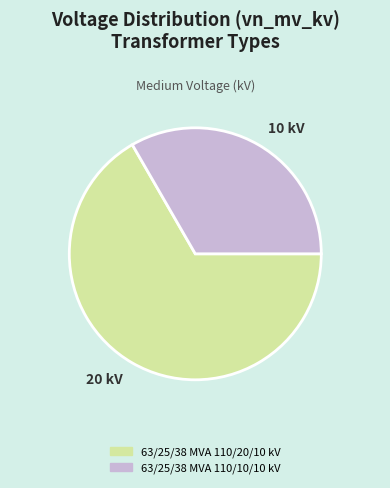

Which slice represents more than half of the pie?

20 kV